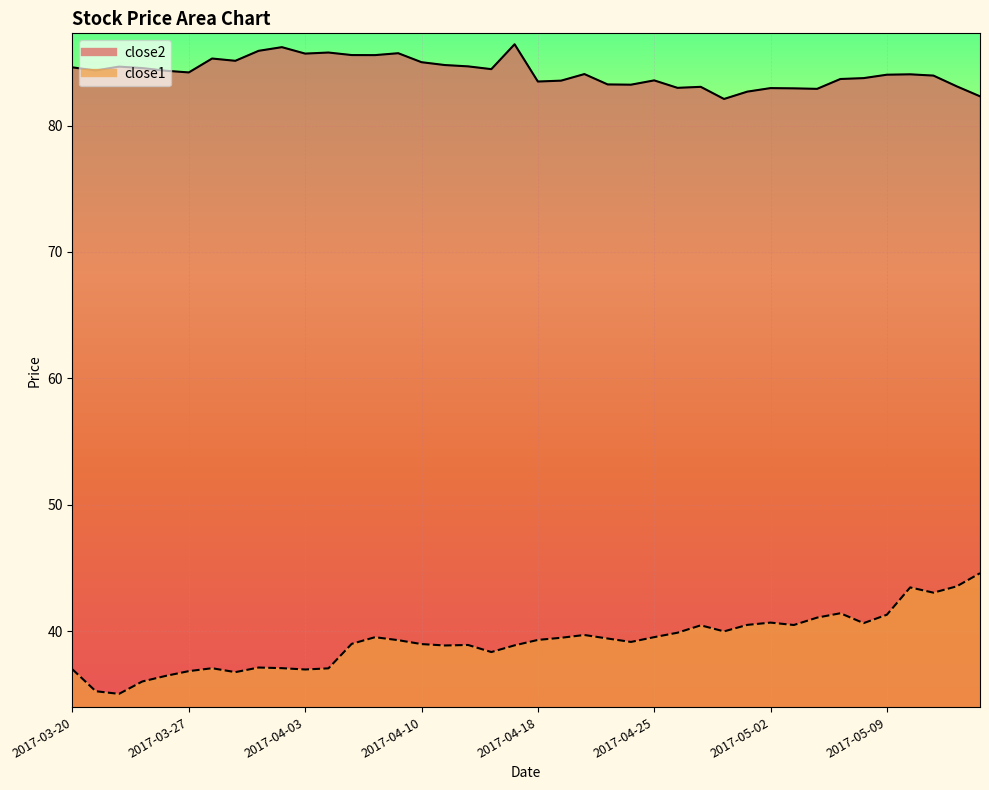

How many categories are shown in the chart?

40